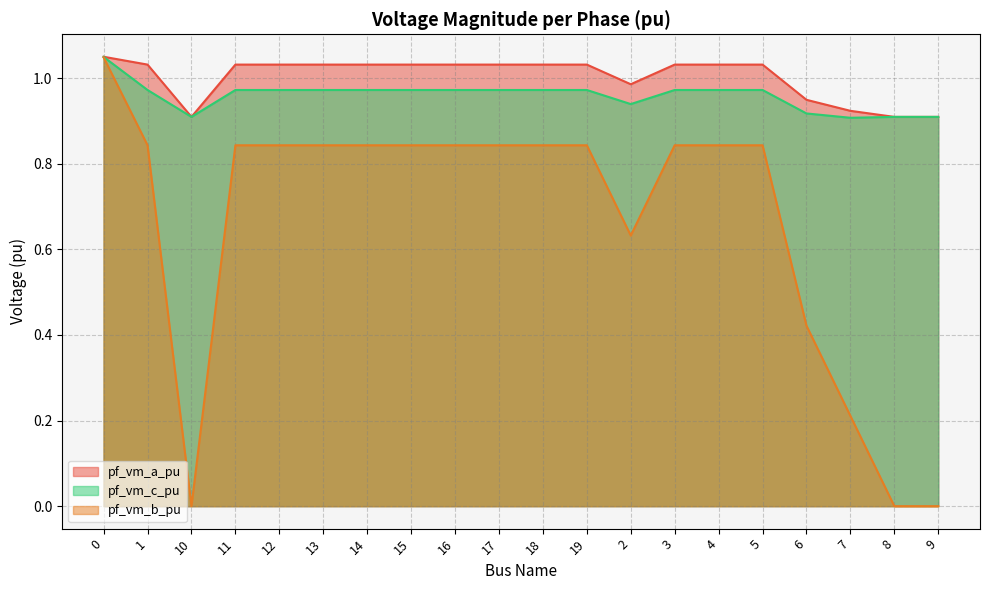

True or false: pf_vm_a_pu and pf_vm_b_pu intersect in this chart.

False